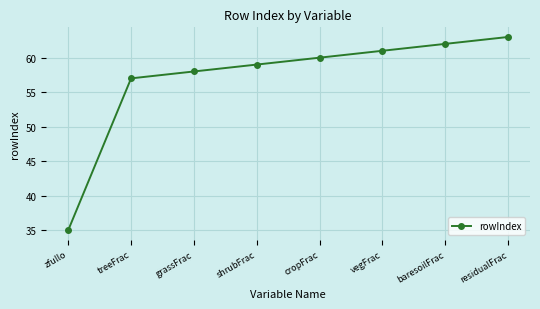

What is the greatest value displayed?

63